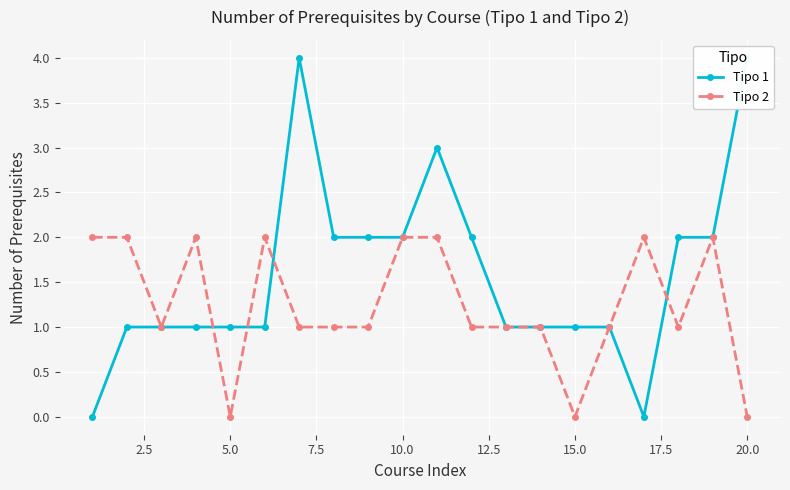

What are all the series names shown in the legend?

Tipo 1 (solid), Tipo 2 (dashed)